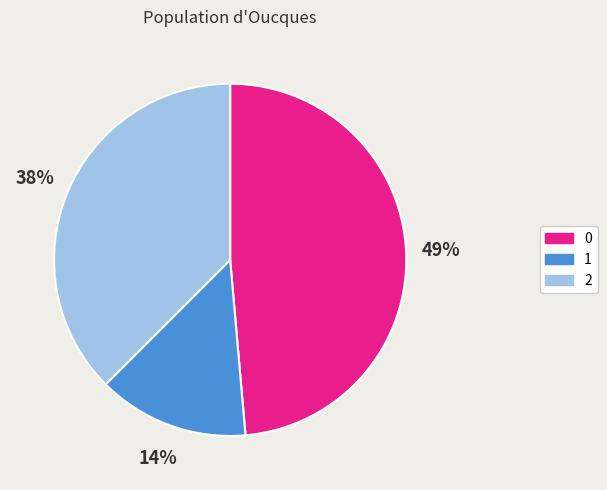

Is the sum of 1 and 0 greater than half?

Yes